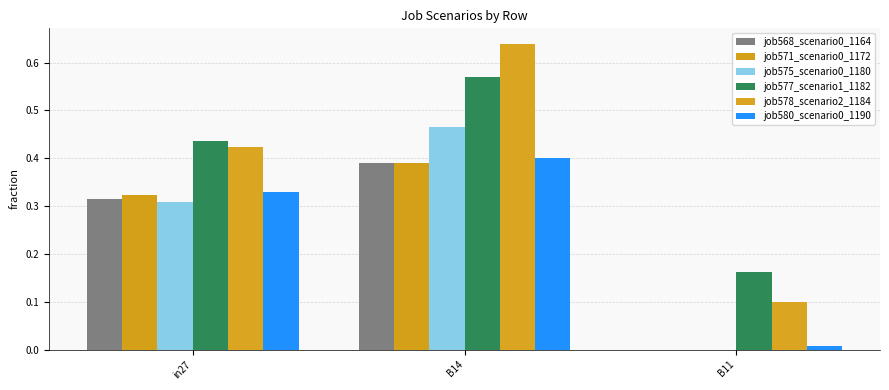

The value of job580_scenario0_1190 at B11 is 0.0. True or false?

False